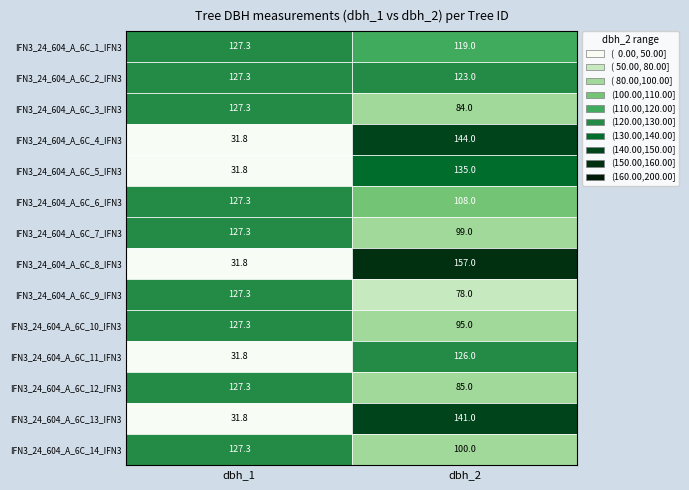

Reading right to left, transcribe all the data shown in this chart.

IFN3_24_604_A_6C_1_IFN3: 1=119.0	0=127.3
IFN3_24_604_A_6C_2_IFN3: 1=123.0	0=127.3
IFN3_24_604_A_6C_3_IFN3: 1=84.0	0=127.3
IFN3_24_604_A_6C_4_IFN3: 1=144.0	0=31.8
IFN3_24_604_A_6C_5_IFN3: 1=135.0	0=31.8
IFN3_24_604_A_6C_6_IFN3: 1=108.0	0=127.3
IFN3_24_604_A_6C_7_IFN3: 1=99.0	0=127.3
IFN3_24_604_A_6C_8_IFN3: 1=157.0	0=31.8
IFN3_24_604_A_6C_9_IFN3: 1=78.0	0=127.3
IFN3_24_604_A_6C_10_IFN3: 1=95.0	0=127.3
IFN3_24_604_A_6C_11_IFN3: 1=126.0	0=31.8
IFN3_24_604_A_6C_12_IFN3: 1=85.0	0=127.3
IFN3_24_604_A_6C_13_IFN3: 1=141.0	0=31.8
IFN3_24_604_A_6C_14_IFN3: 1=100.0	0=127.3